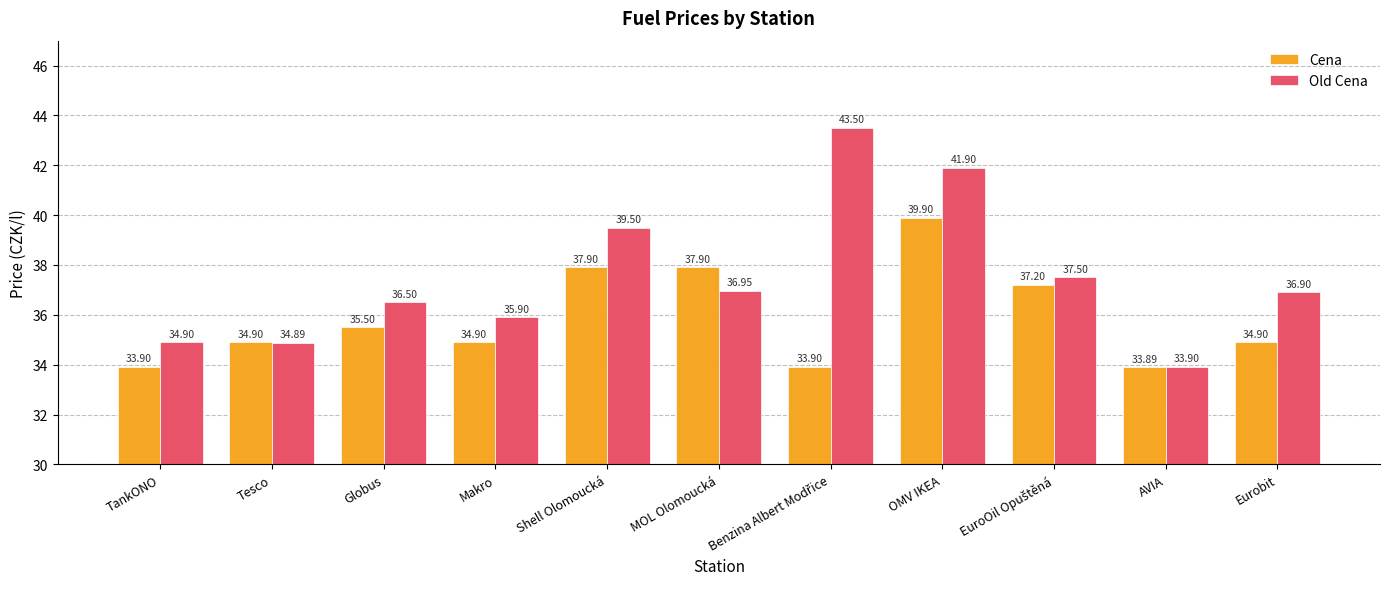

The value of Cena at MOL Olomoucká is 37.9. True or false?

True